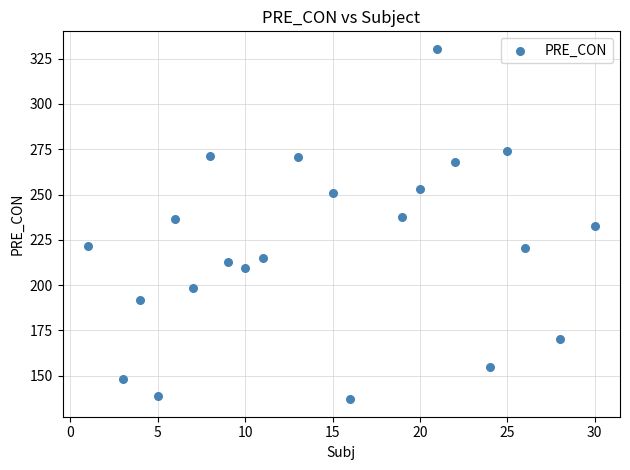

What is the range of Y values (max minus min)?

193.4